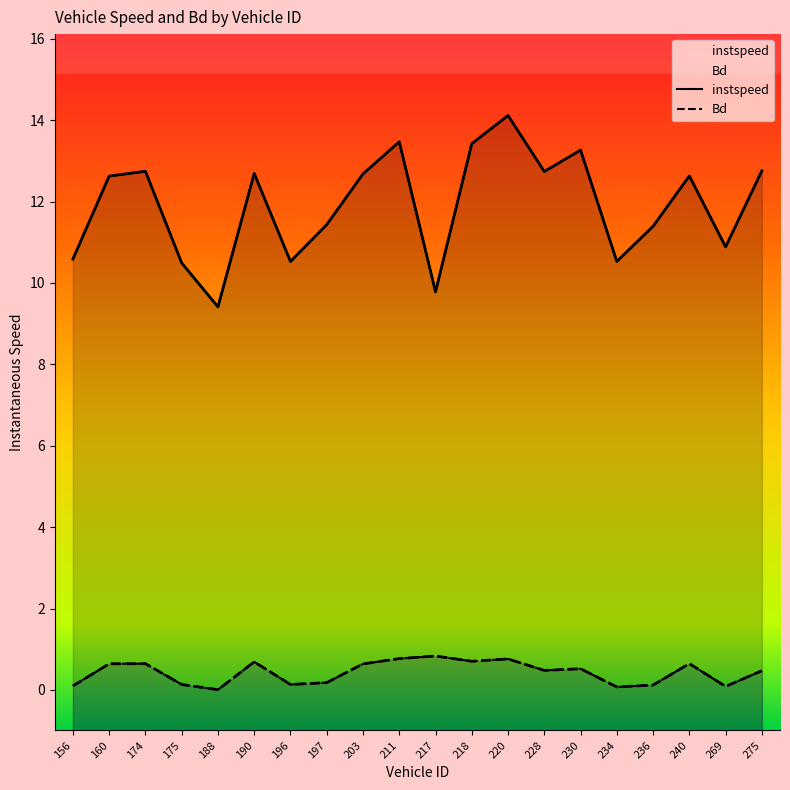

What is the difference between the maximum and second lowest values in the instspeed series?

4.3